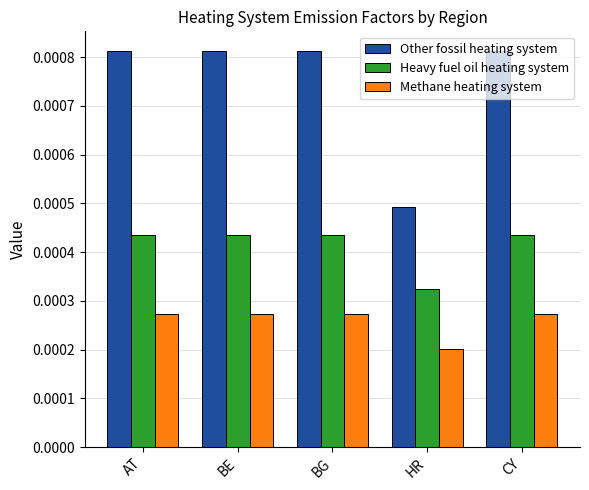

How many Other fossil heating system values are between 0 and 1?

5